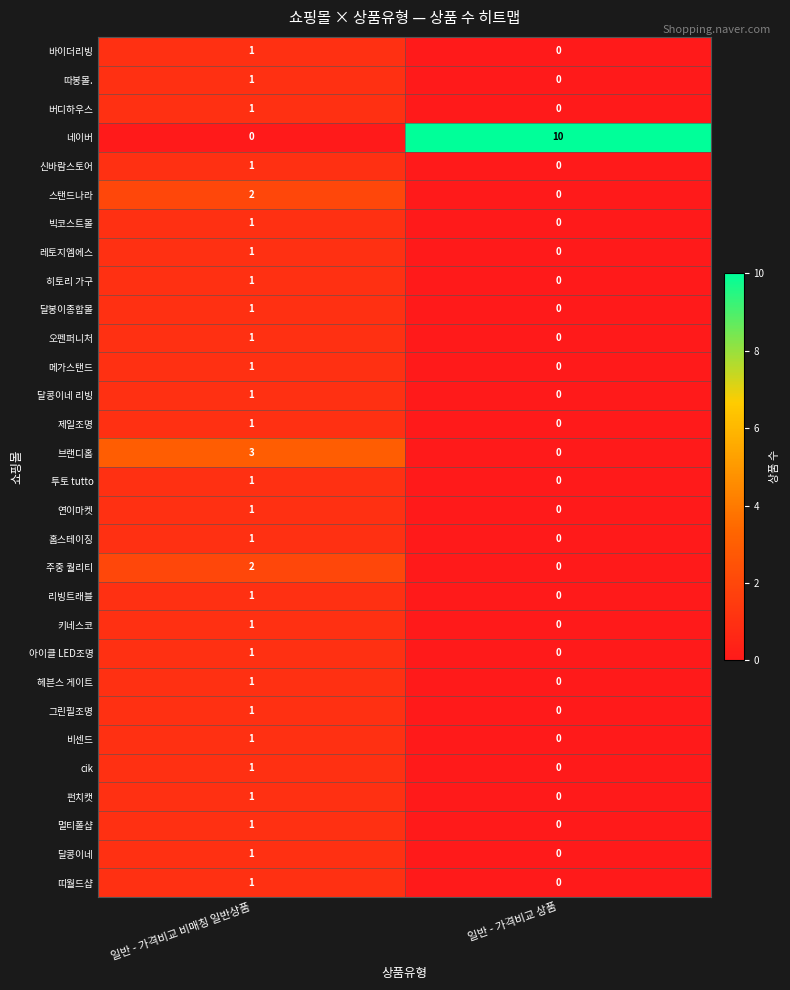

At which label does 달콩이네 reach its minimum?

일반 - 가격비교 상품